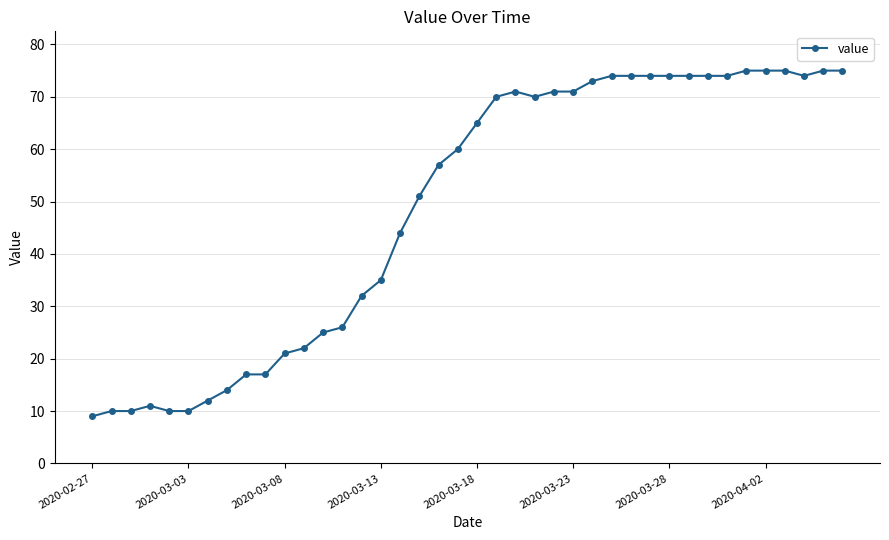

How many lines are shown in the chart?

1